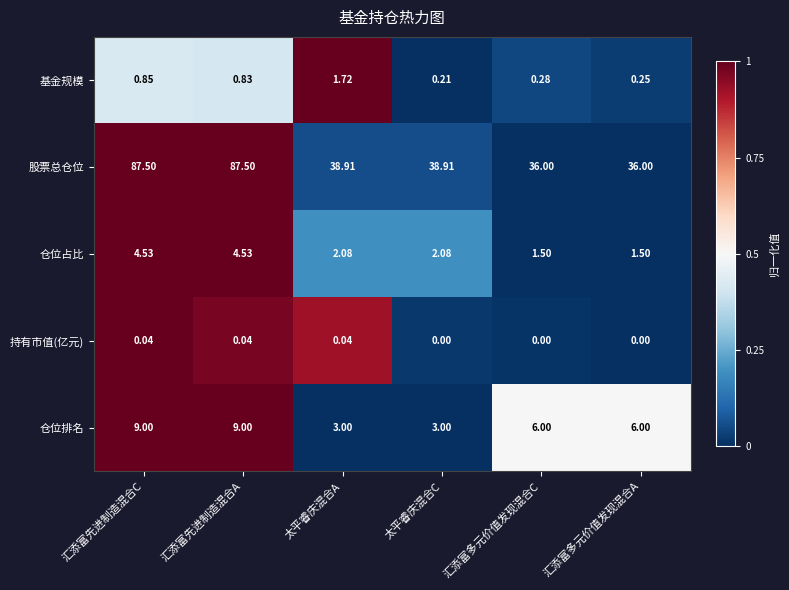

List the series in order of their peak value, highest first.

股票总仓位, 仓位排名, 仓位占比, 基金规模, 持有市值(亿元)